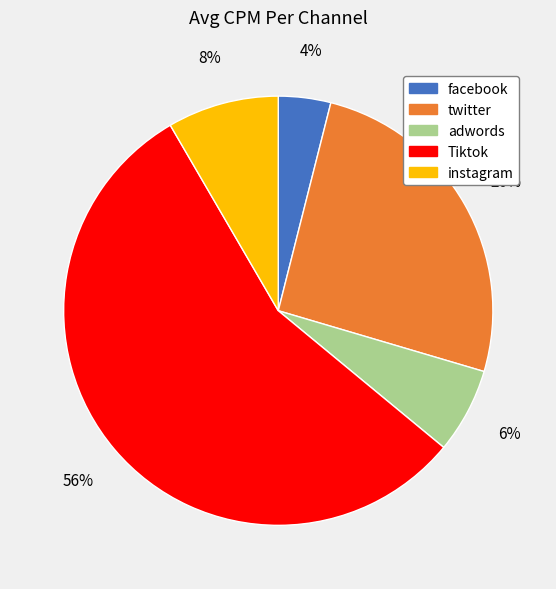

Which has a higher value, instagram or facebook?

instagram